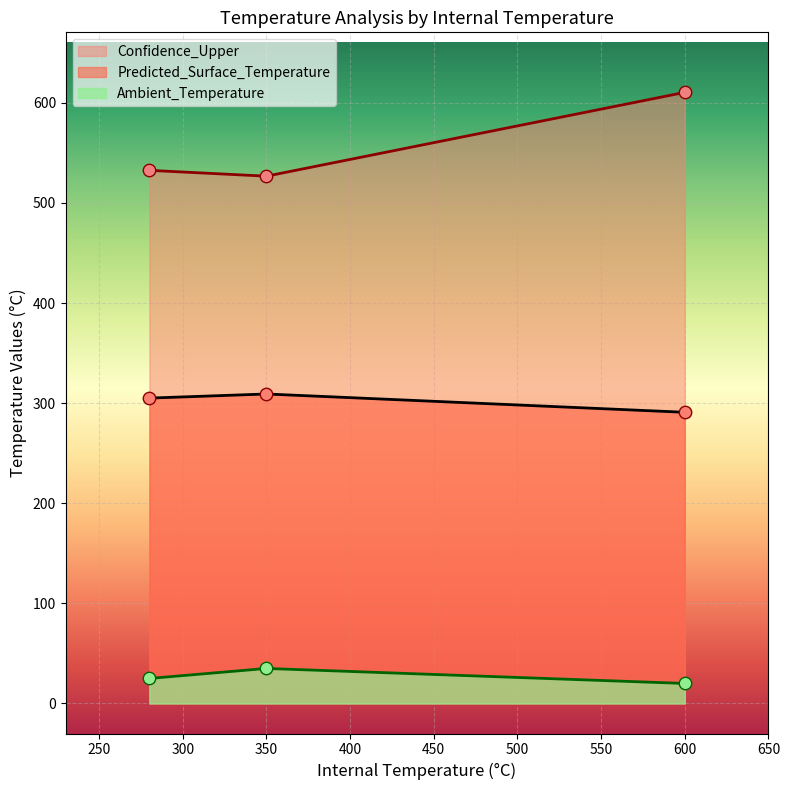

What are all the series names shown in the legend?

Confidence_Upper, Predicted_Surface_Temperature, Ambient_Temperature